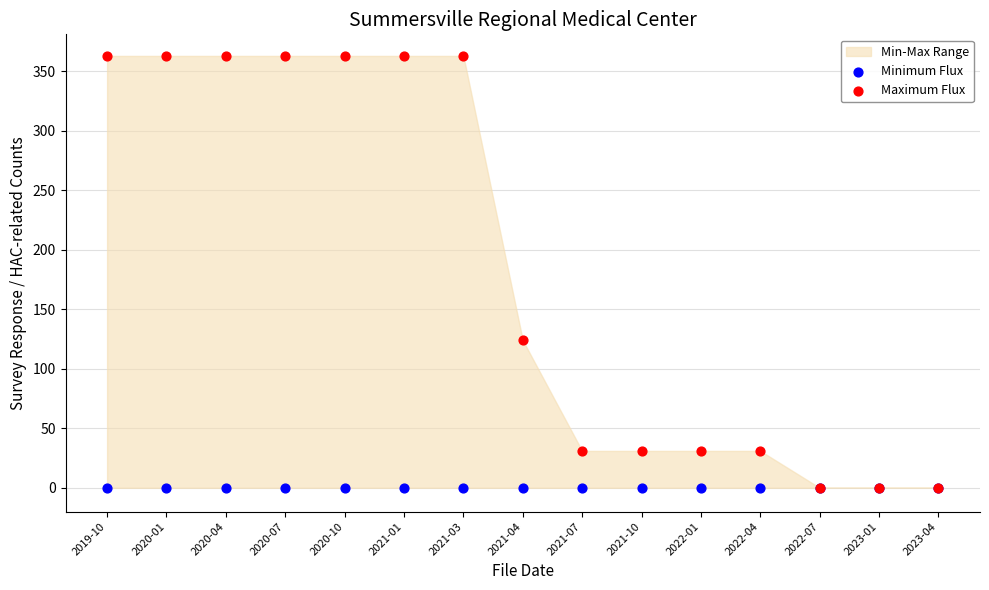

Across all series, what Y value is closest to 181?

124